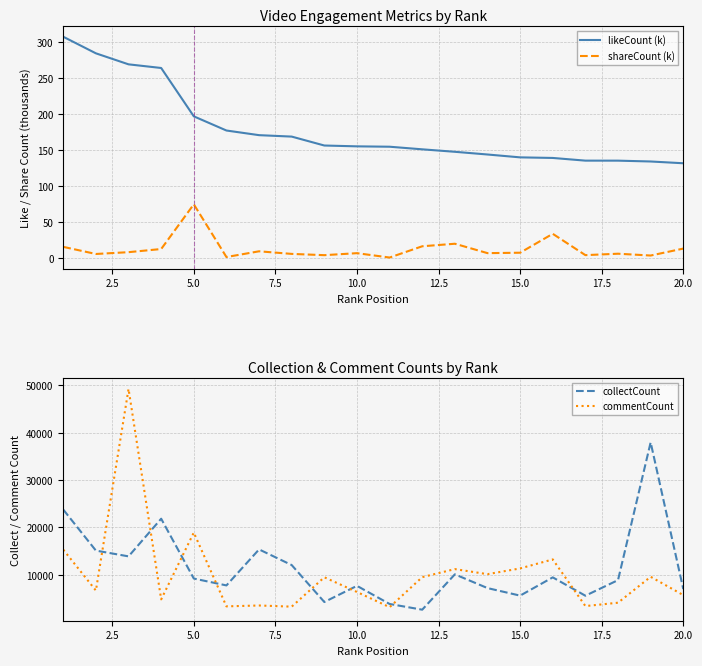

Is it true that collectCount equals 13011.5 at 10.0?

False